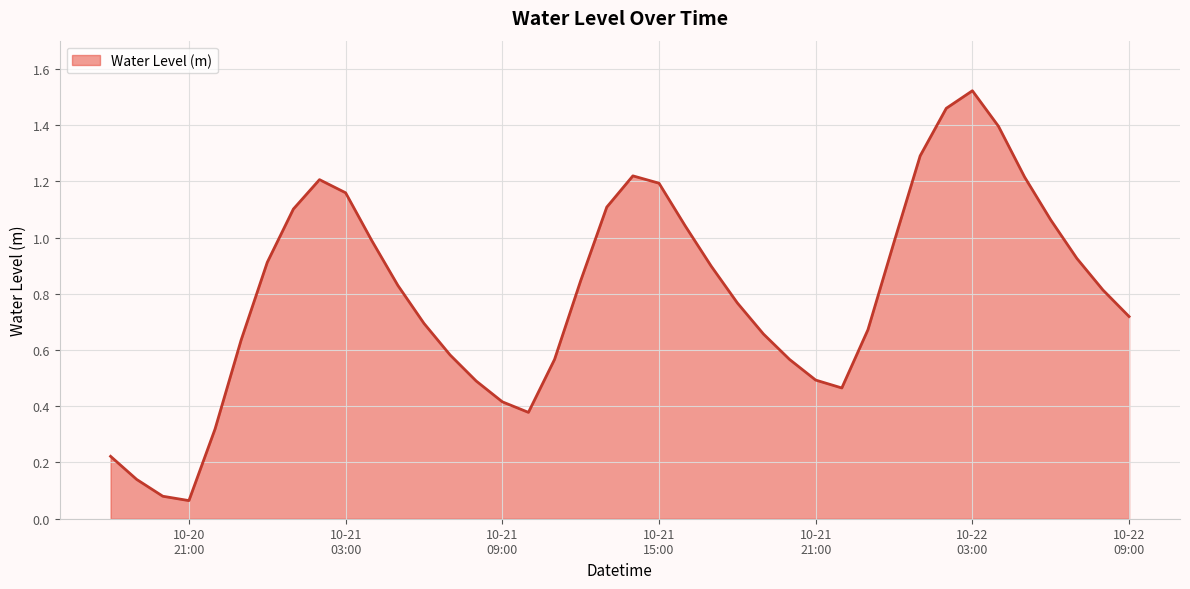

What is the sum of all values?

32.1